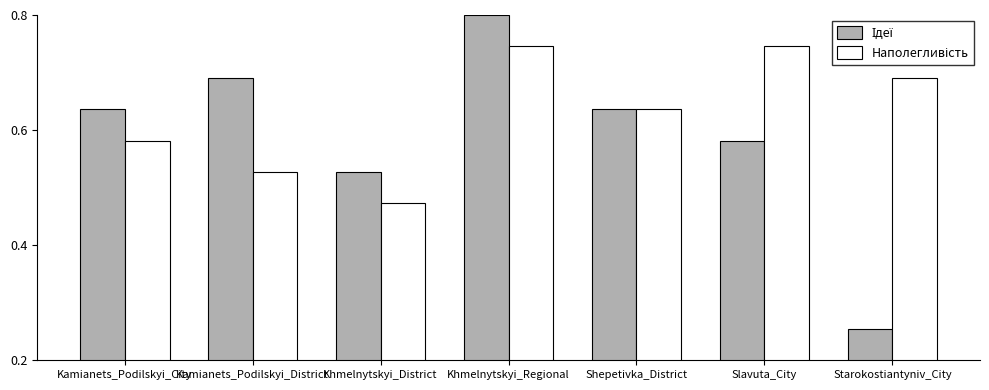

What is the label of the 6th bar from the left?

Slavuta_City